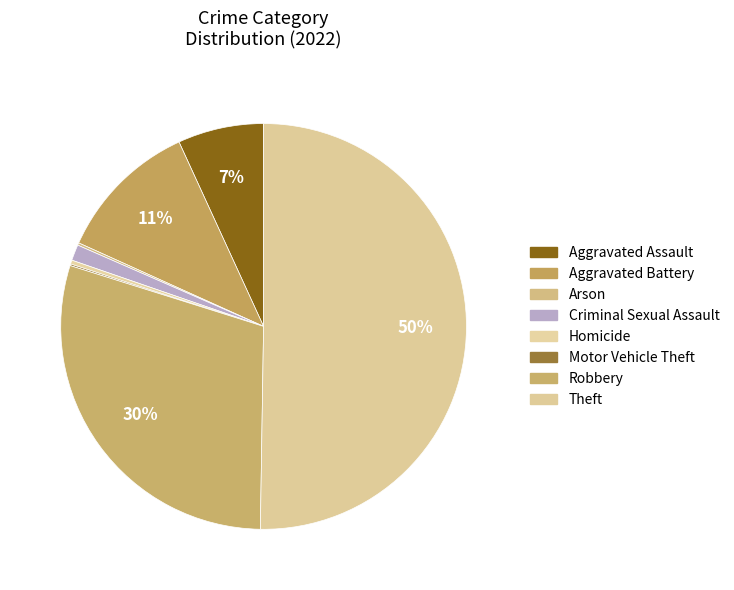

How many segments does this pie chart have?

8